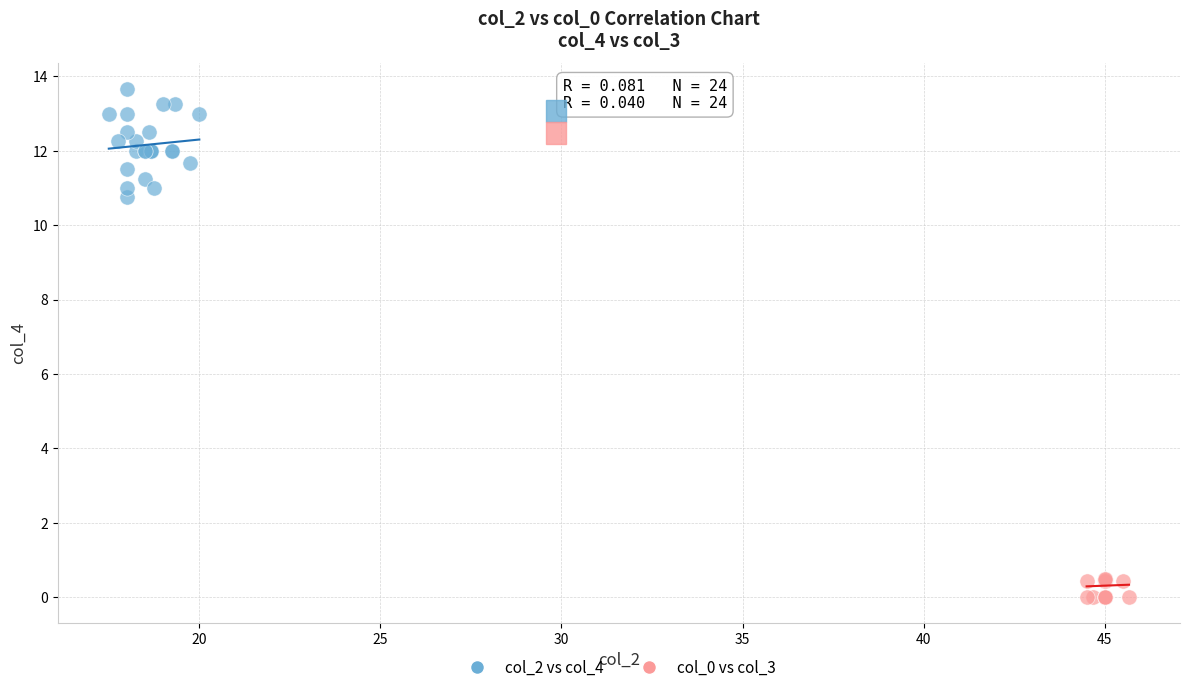

Which series reaches the maximum Y coordinate?

col_2 vs col_4